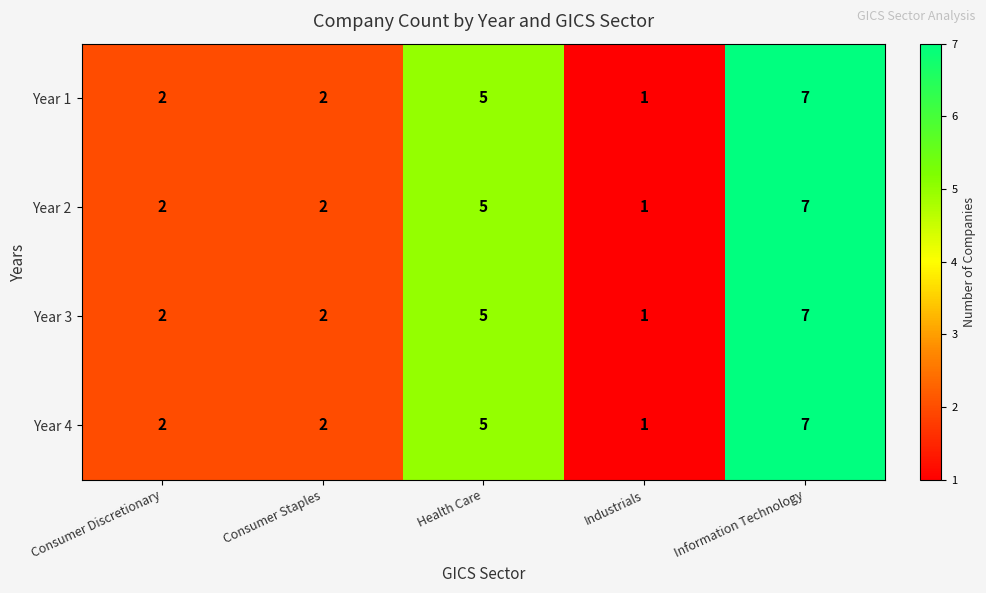

What is the difference between the maximum and minimum values in the Year 1 series?

6